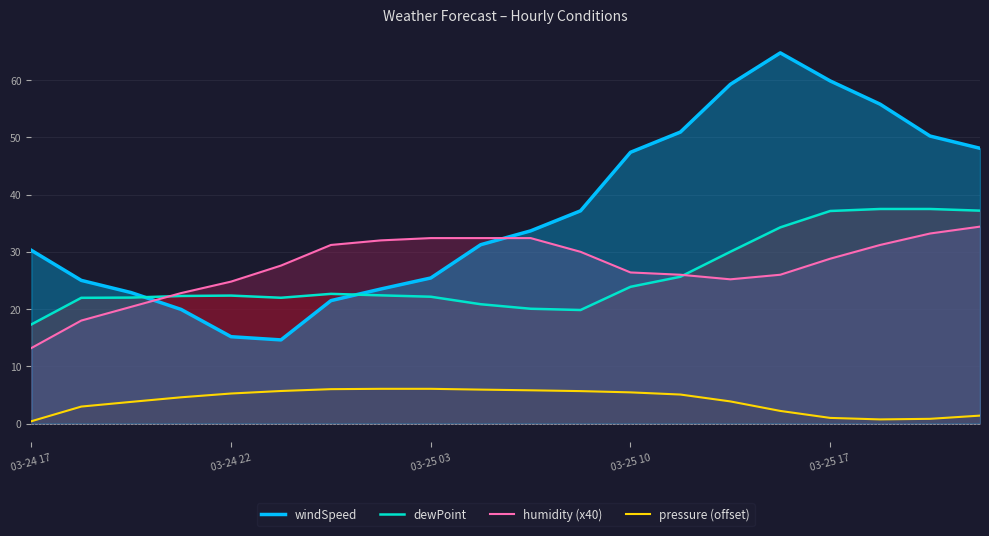

At which label does humidity (x40) first exceed 28?

6